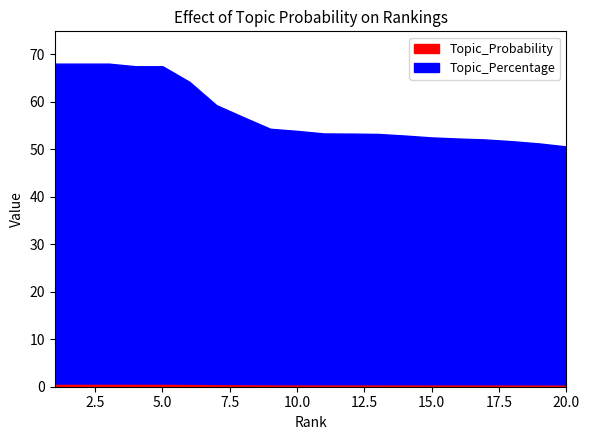

What is the value of the Topic_Probability point at the 13th from the left?

0.5